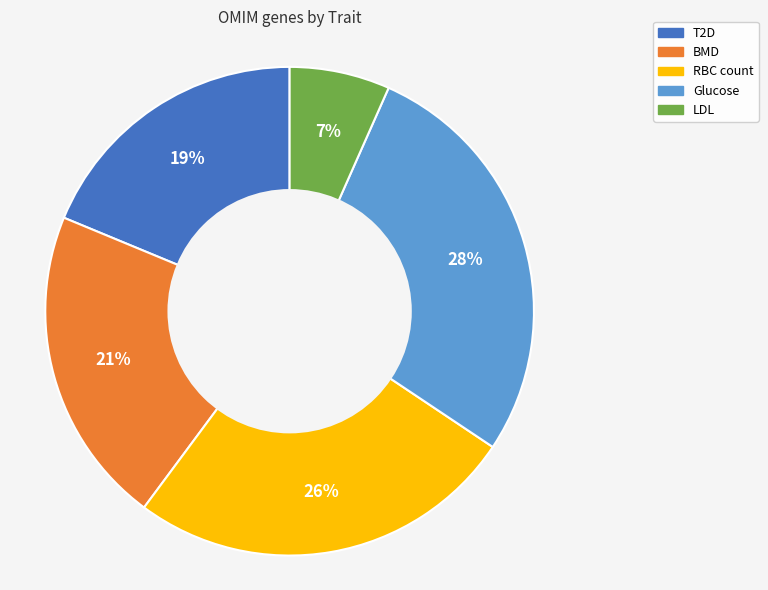

Approximately how many times larger is the value at LDL compared to T2D?

0.4